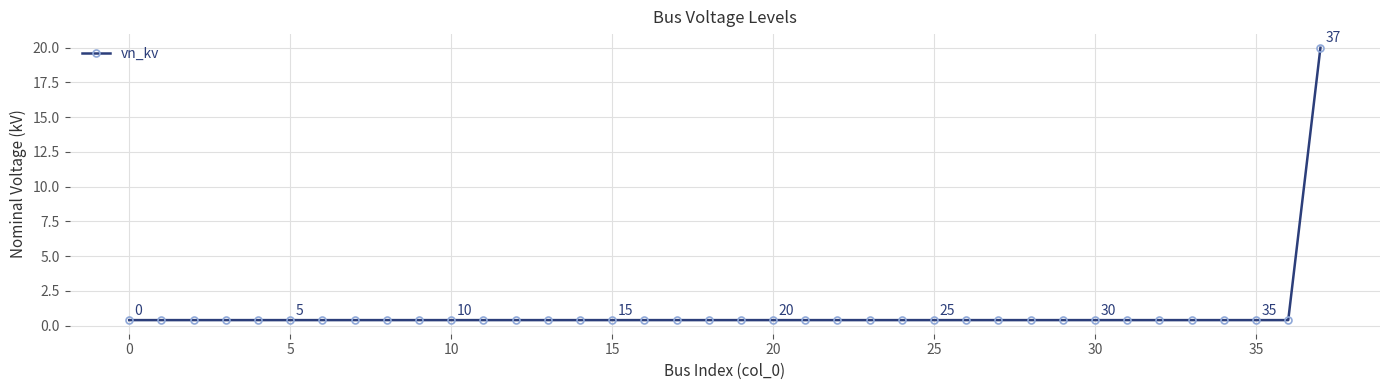

What is the maximum value shown in the chart?

20.0